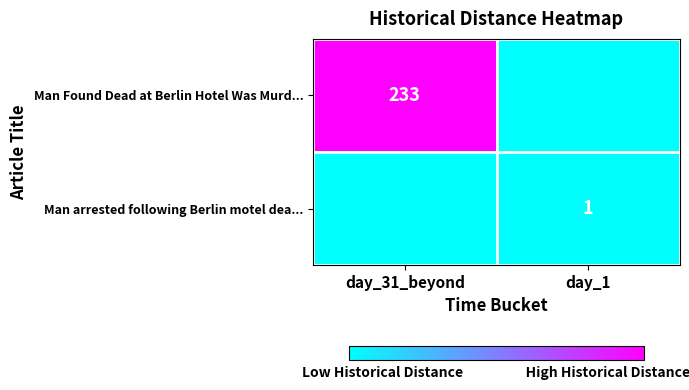

What is the total value across all series at day_31_beyond?

233